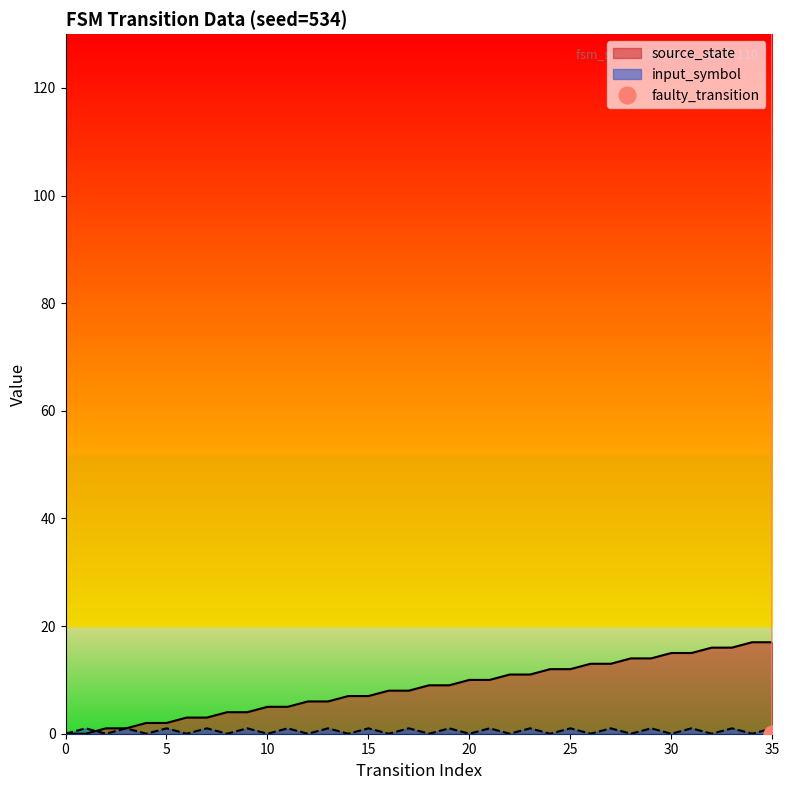

Rank the series at 19 from highest to lowest value.

source_state, input_symbol